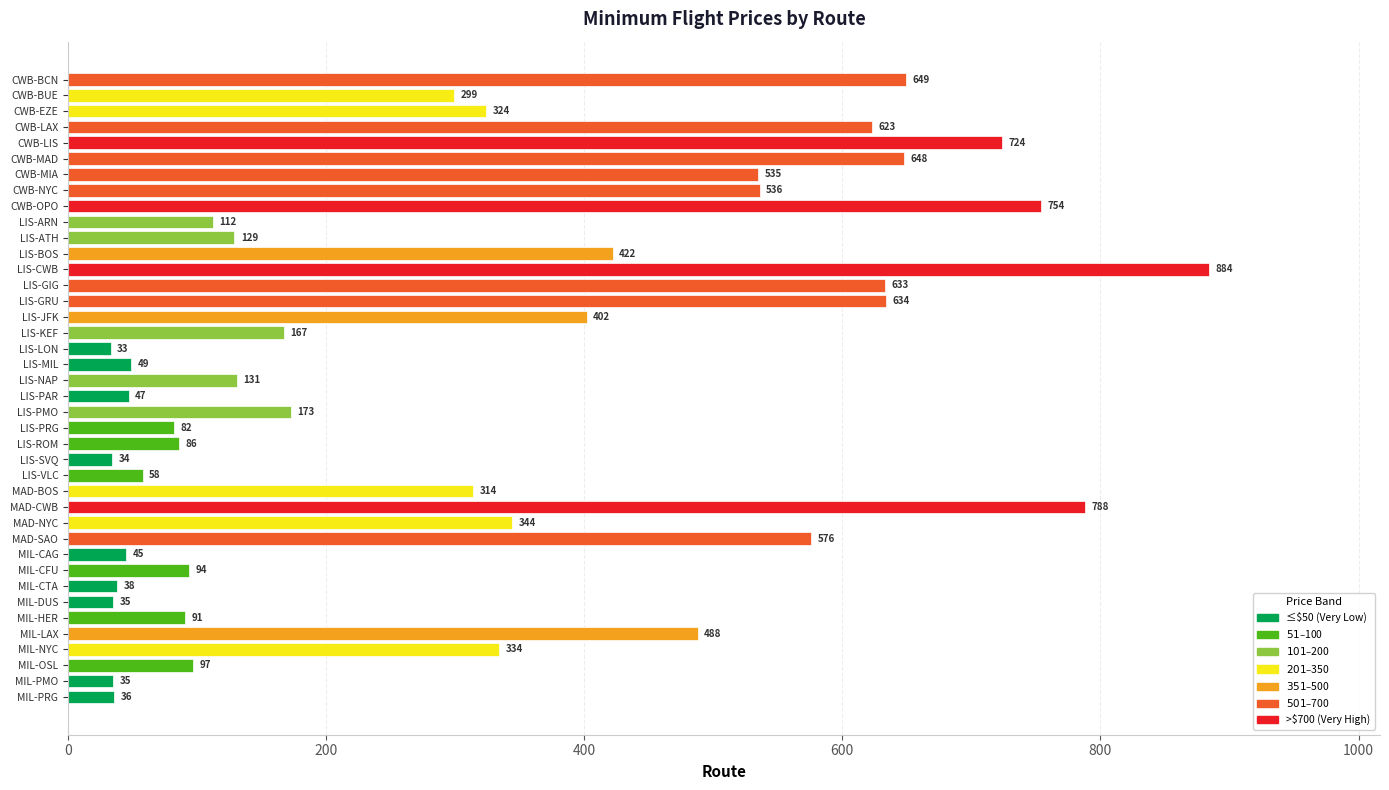

What is the difference between the maximum and minimum values?

851